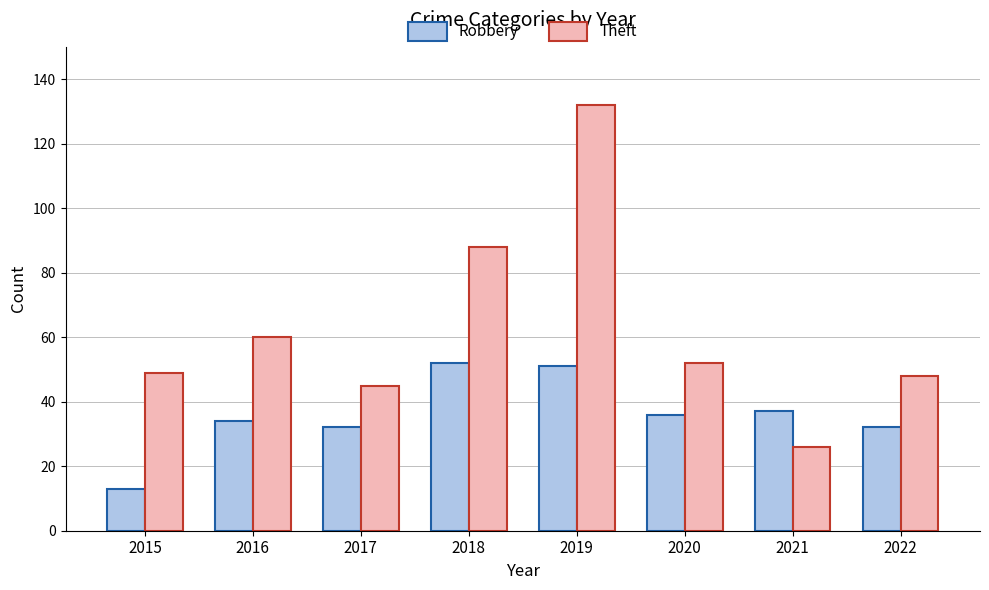

What is the average value of the Robbery series?

36